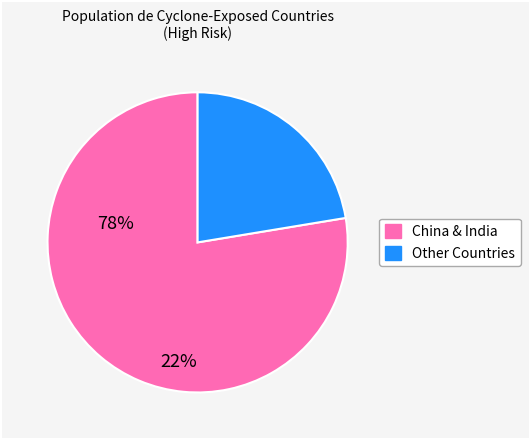

Which category accounts for the majority?

China & India